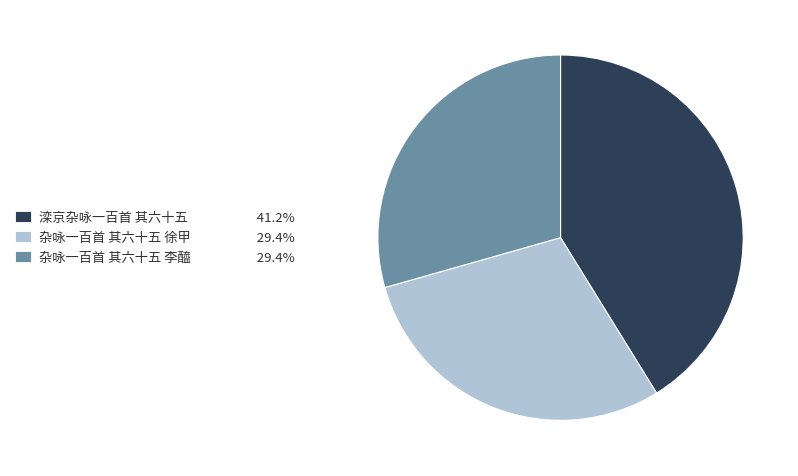

Between 滦京杂咏一百首 其六十五 and 杂咏一百首 其六十五 徐甲, which is larger?

滦京杂咏一百首 其六十五